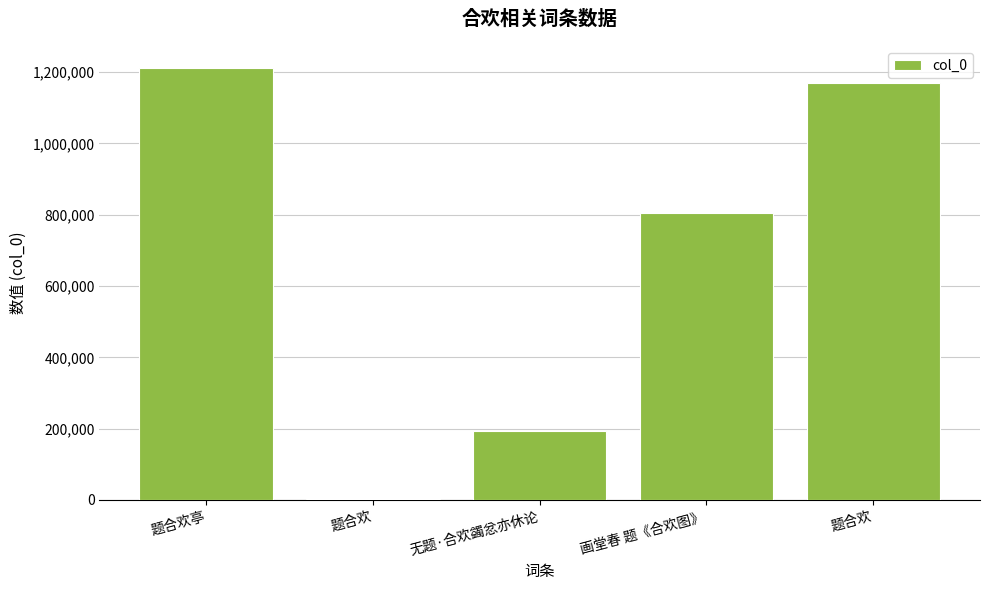

True or false: the data shows 1977645 at 题合欢亭.

False